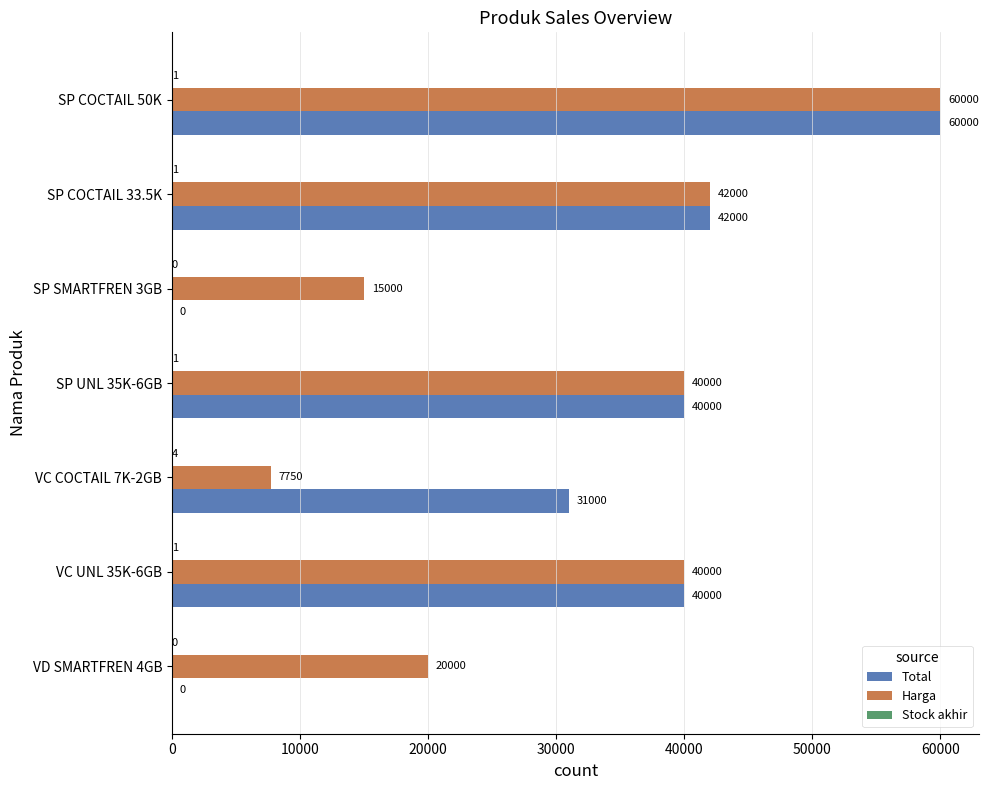

How many distinct data groups are displayed?

3